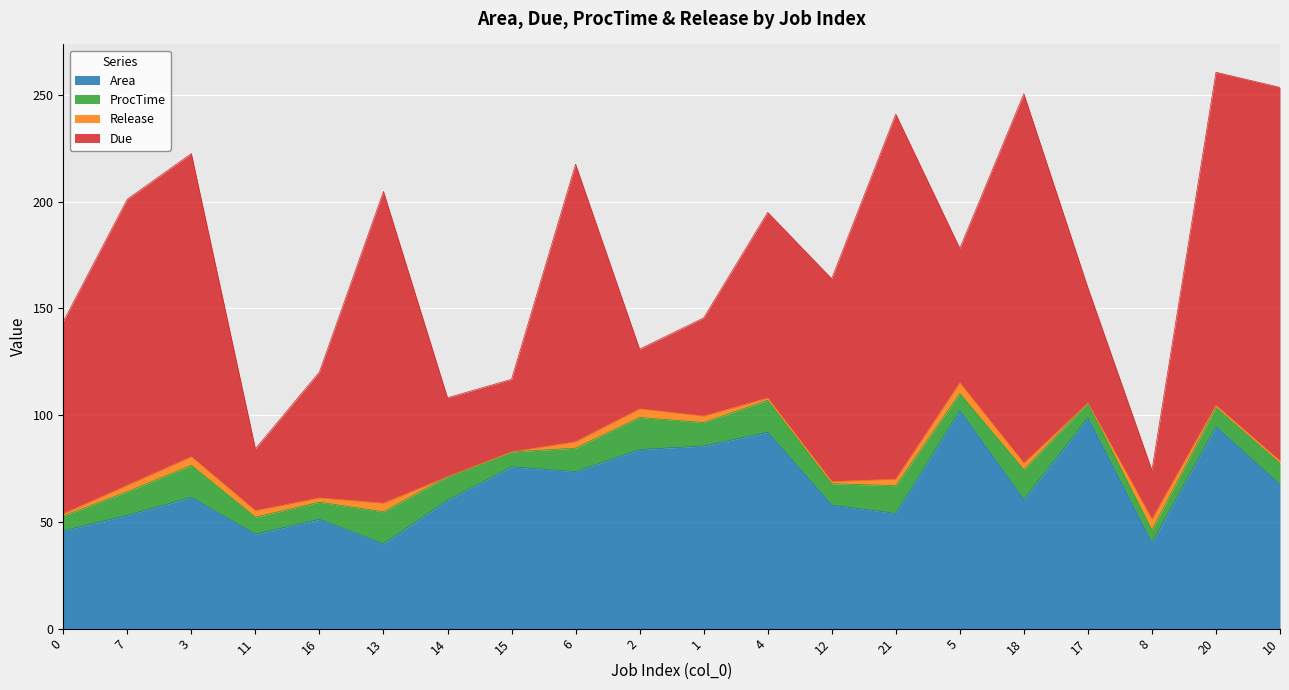

Which has a higher value, 20 or 2?

20